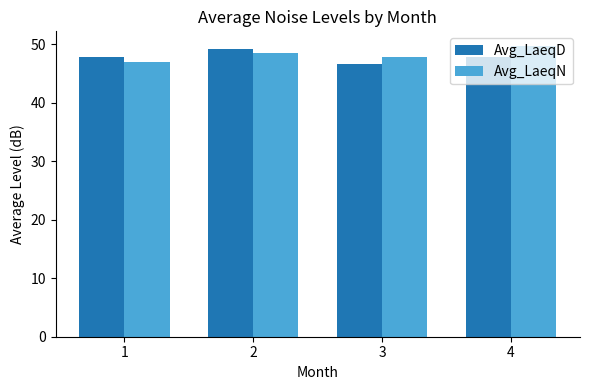

True or false: Avg_LaeqN has a value of 20.1 at 2.

False